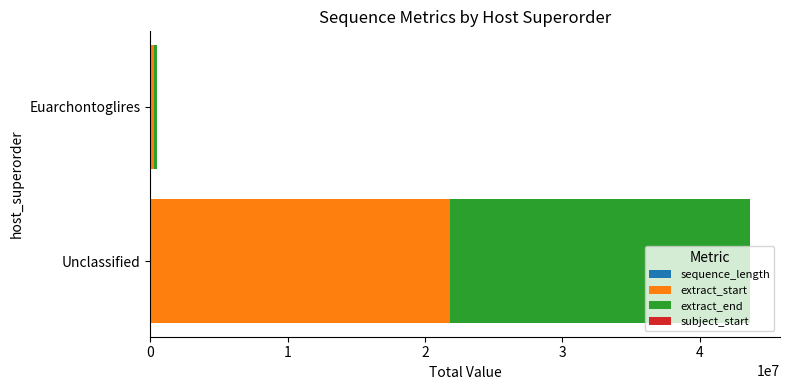

At which category is the sum across all series the highest?

Unclassified